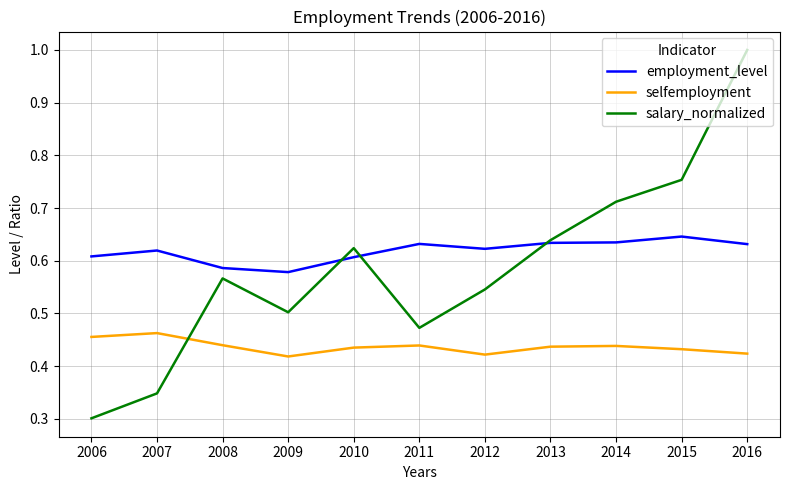

At which category is the sum across all series the highest?

2016